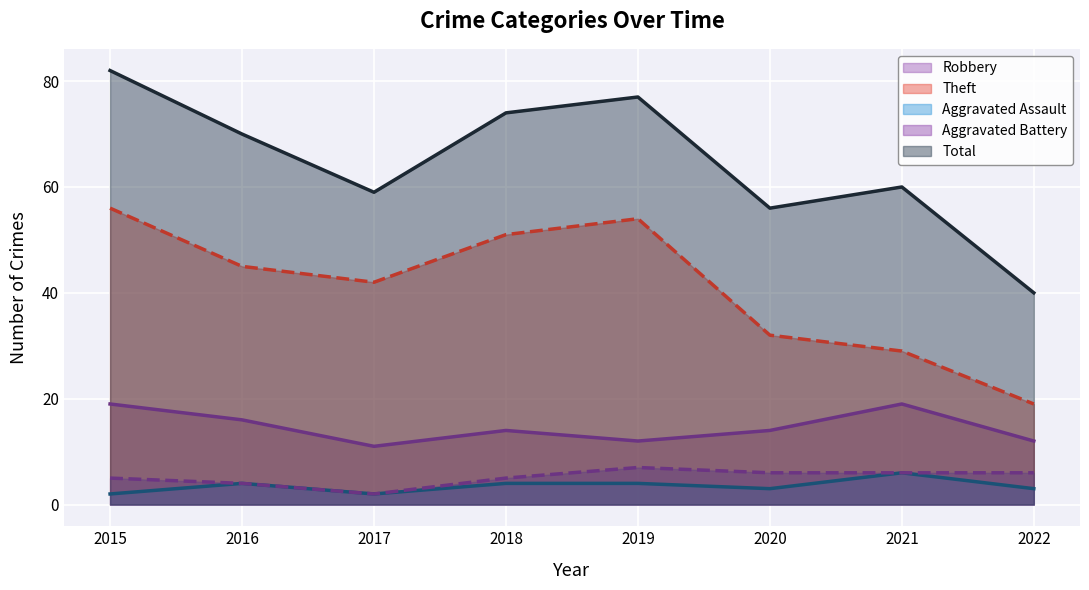

What is the value of the Total point at the 4th from the left?

74